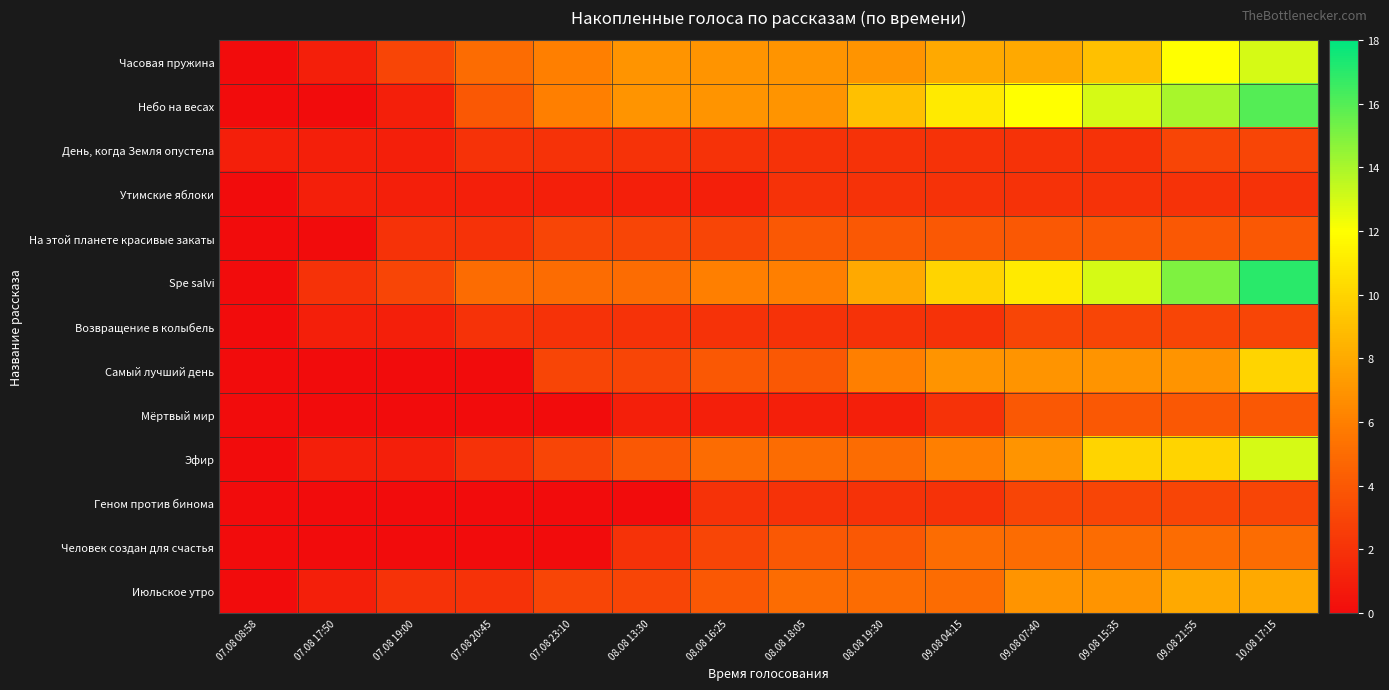

What is the total value across all series at 09.08 21:55?

90